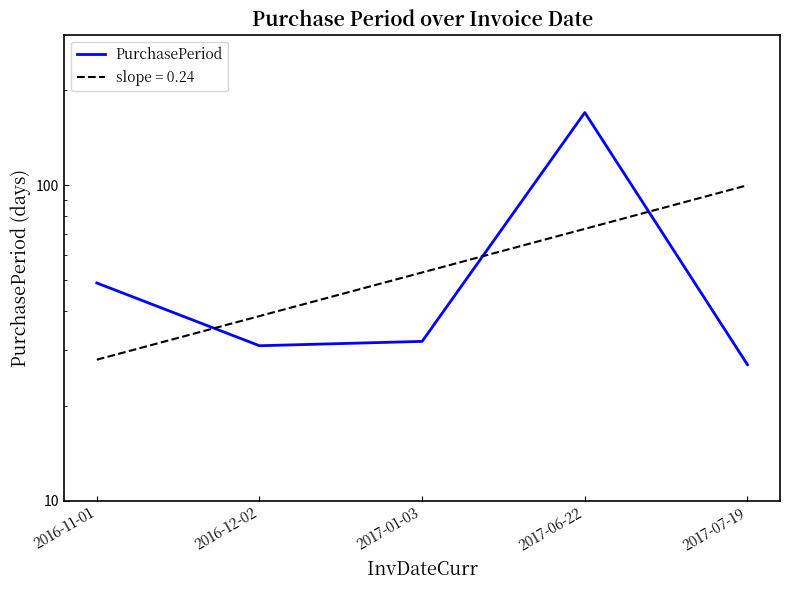

Reading right to left, list all the values displayed in this chart.

27	170	32	31	49